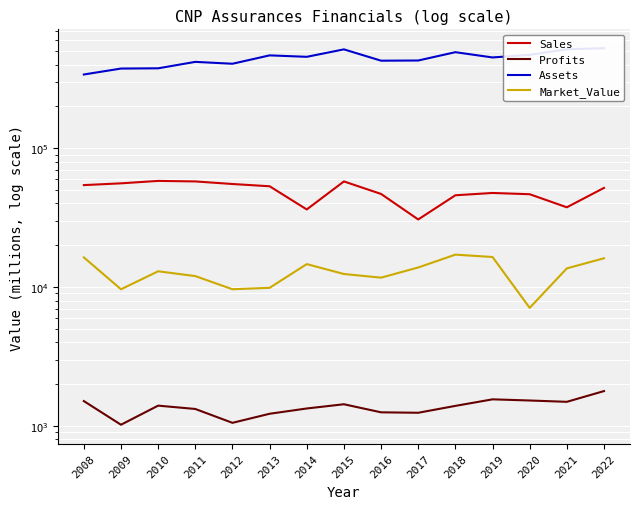

Which series changed the most between 2015 and 2018?

Assets